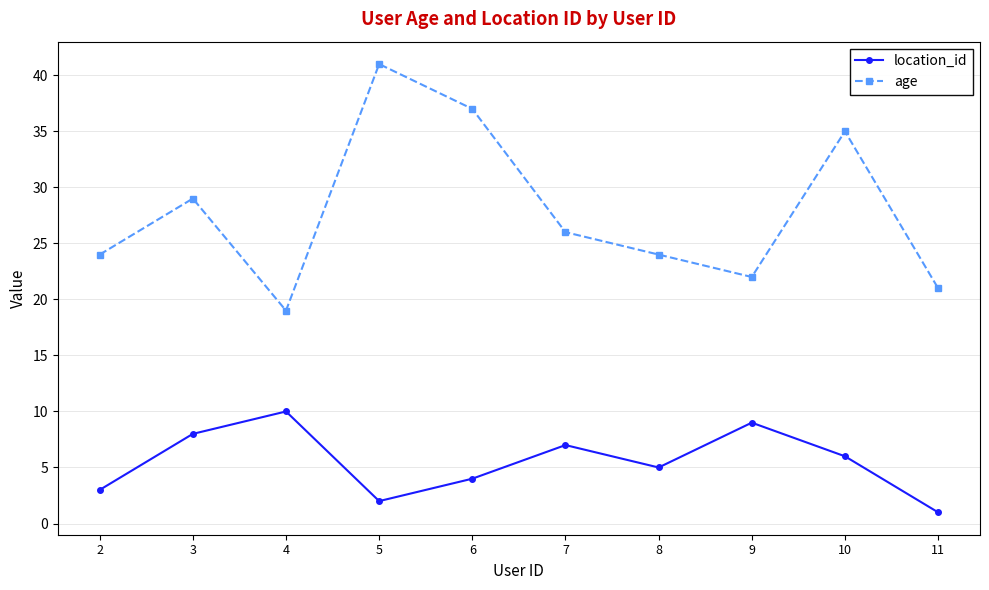

Which series has the largest total across all categories?

age